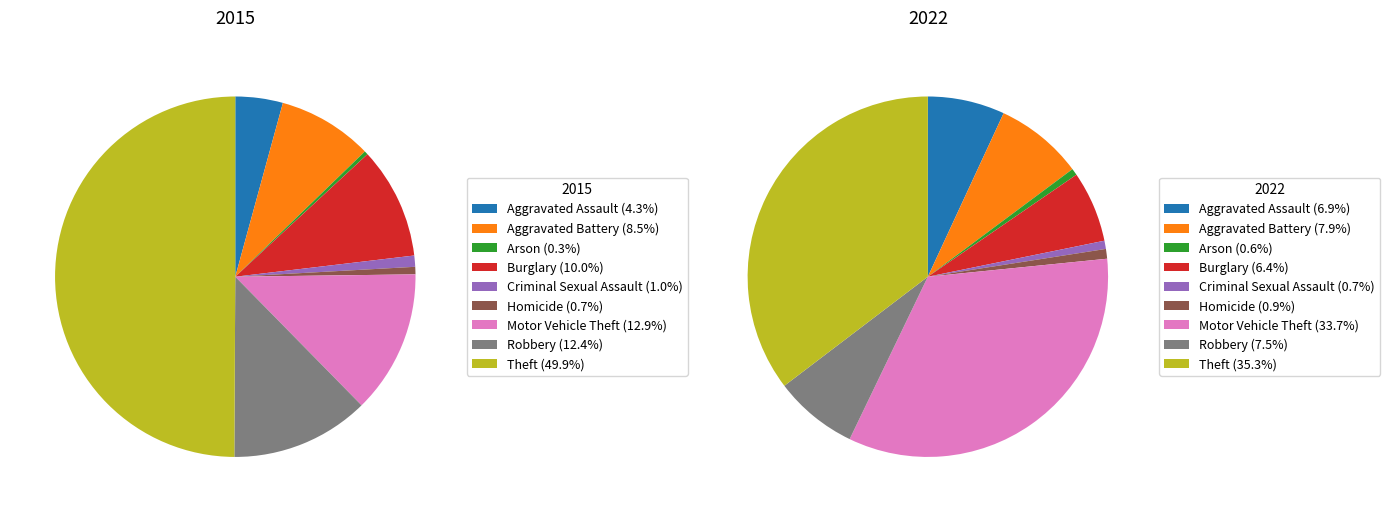

The Criminal Sexual Assault slice represents 1% of the pie. True or false?

True